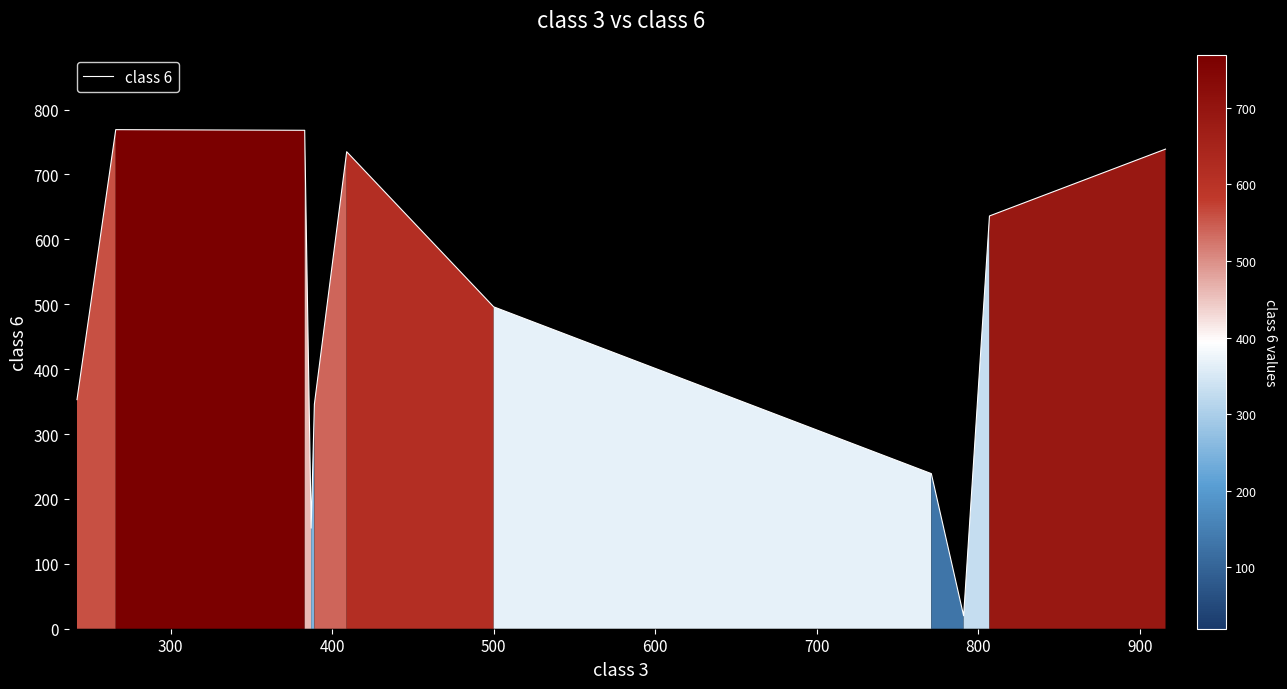

What is the greatest value displayed?

769